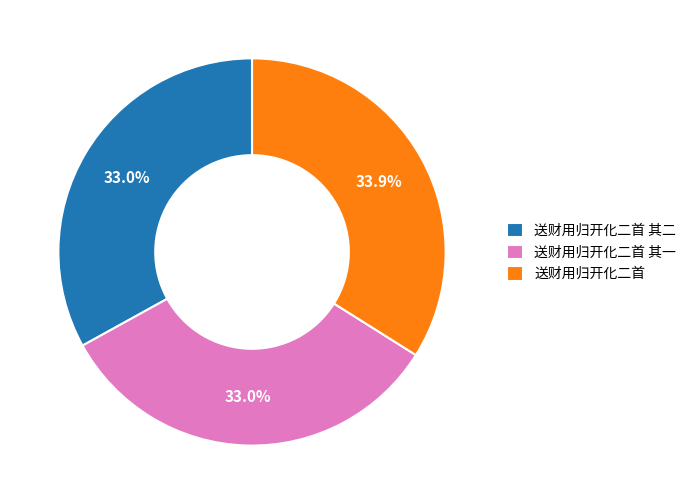

To the nearest percent, what portion does 送财用归开化二首 其二 represent?

33%